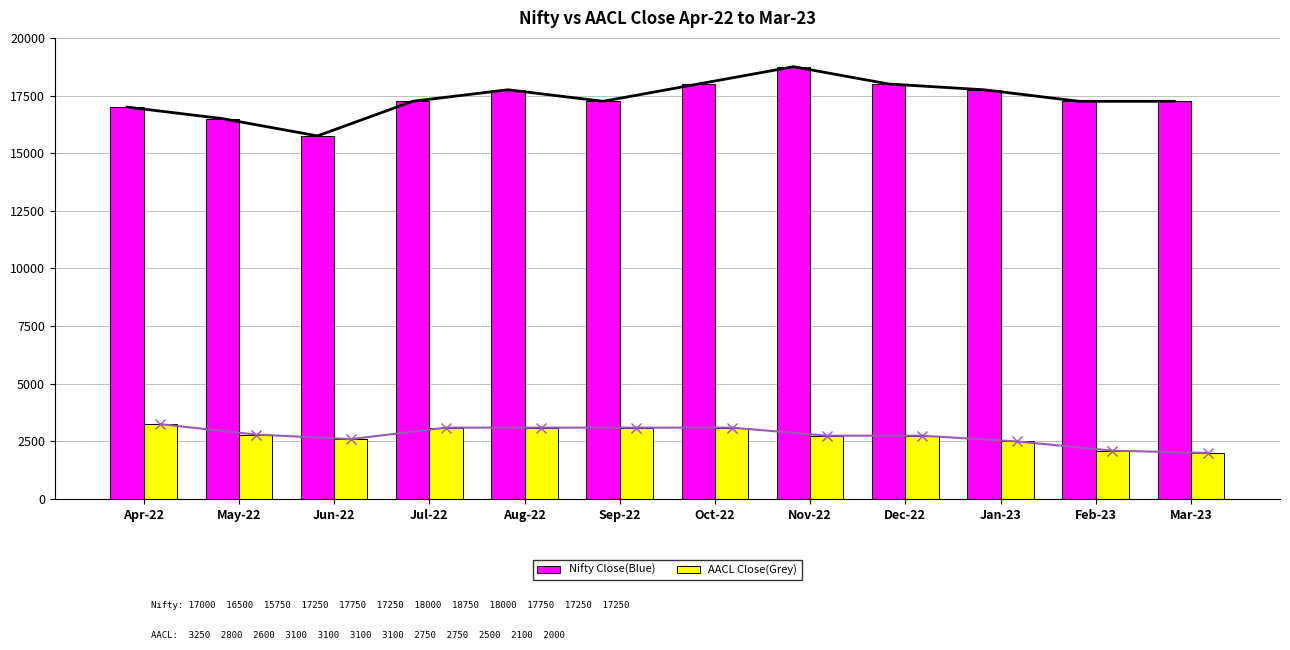

The value of AACL Close(Grey) at Jun-22 is 994. True or false?

False